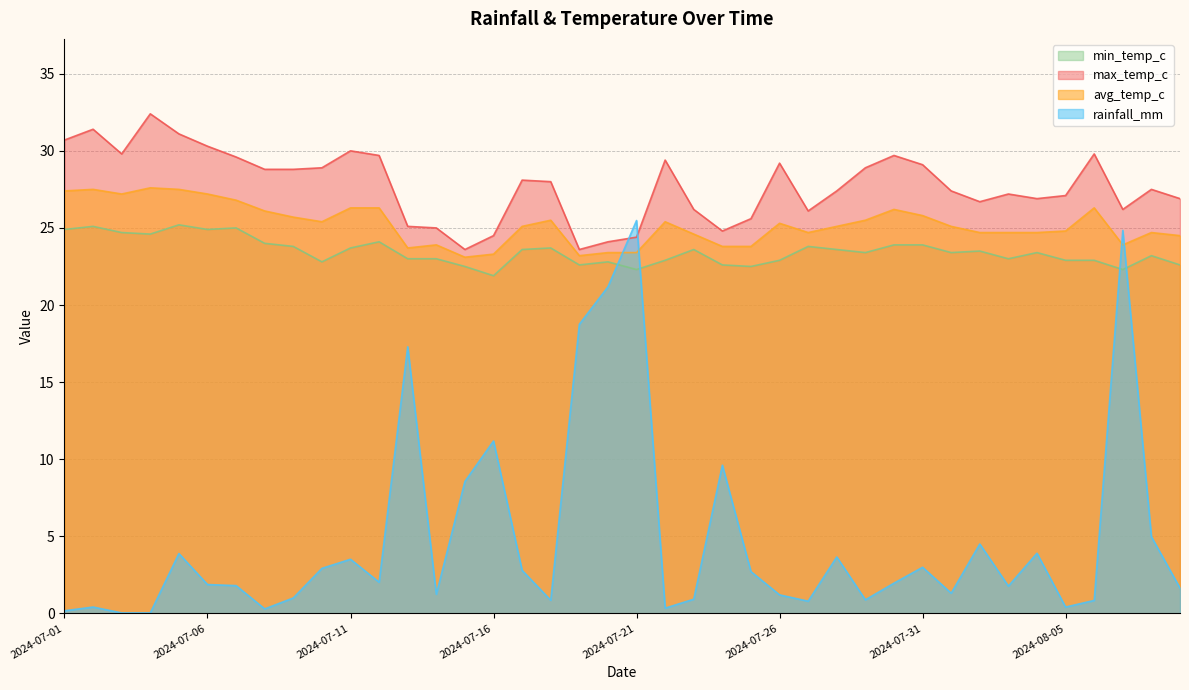

True or false: max_temp_c has more than 1 points higher than both neighbors.

True